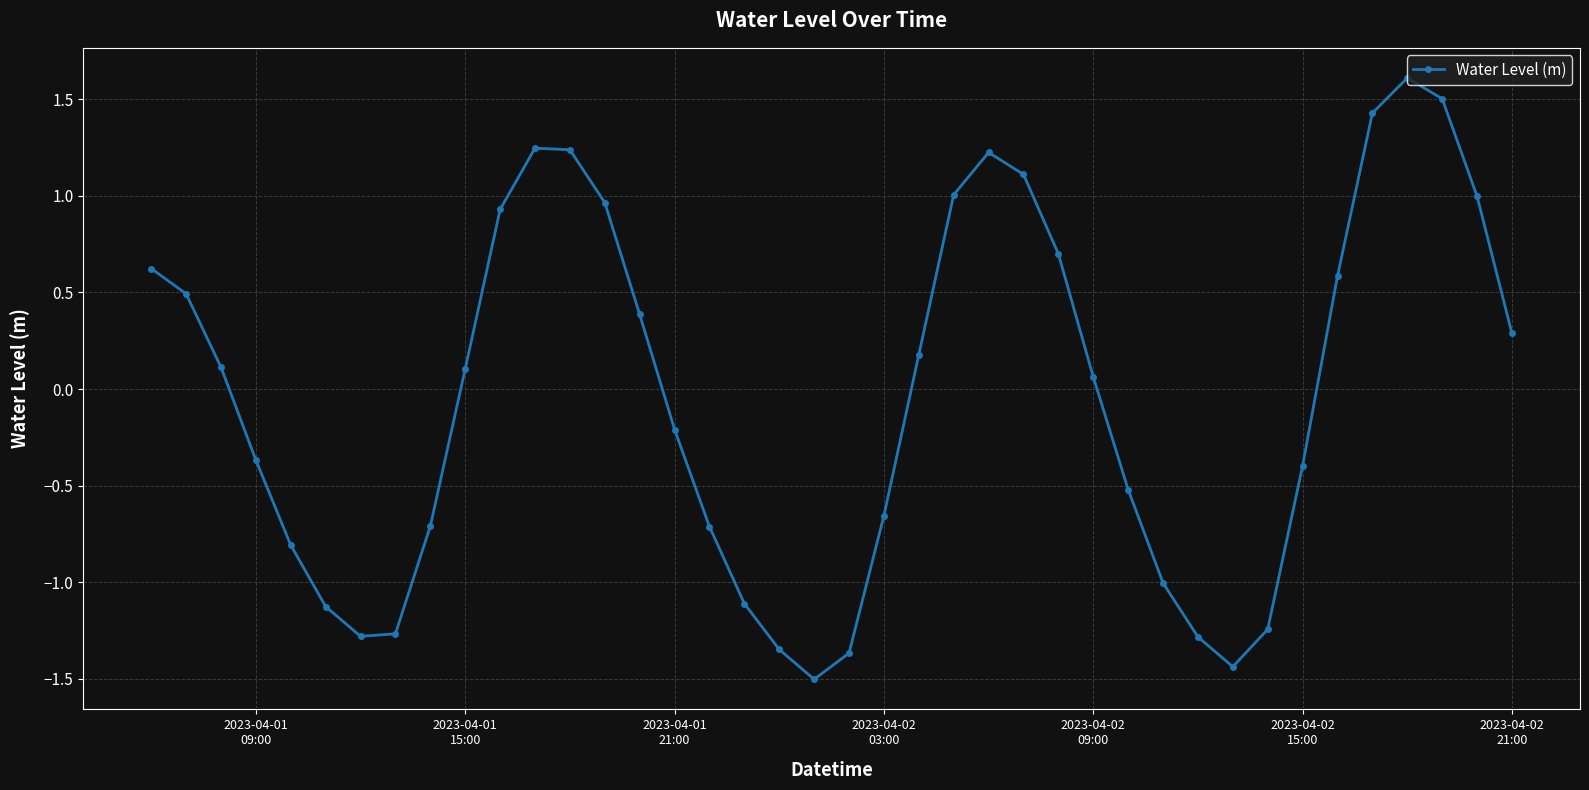

What is the minimum value shown in the chart?

-1.5